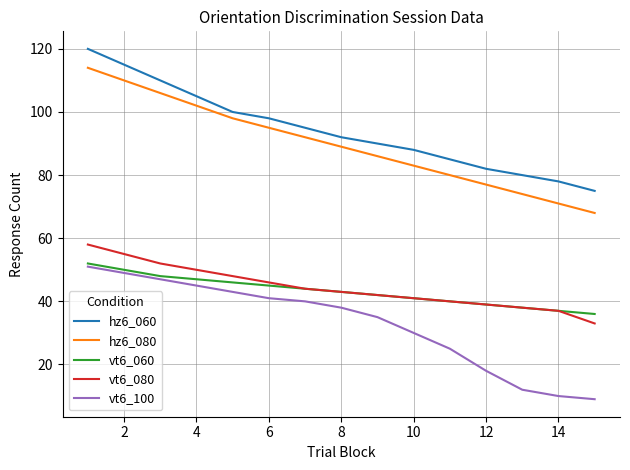

What is the difference between the second highest and second lowest values in the vt6_100 series?

39